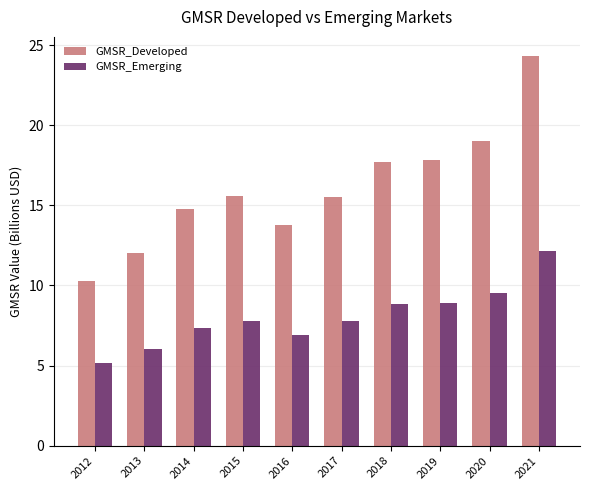

At 2016, list the series in order from smallest to largest.

GMSR_Emerging, GMSR_Developed